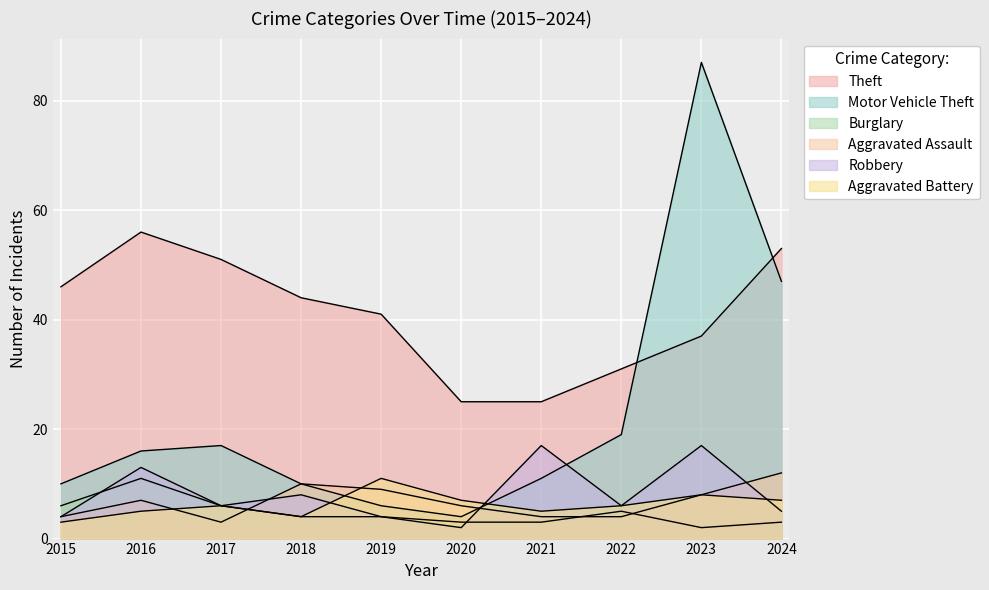

What is the value of the Aggravated Battery point at the 4th from the left?

4